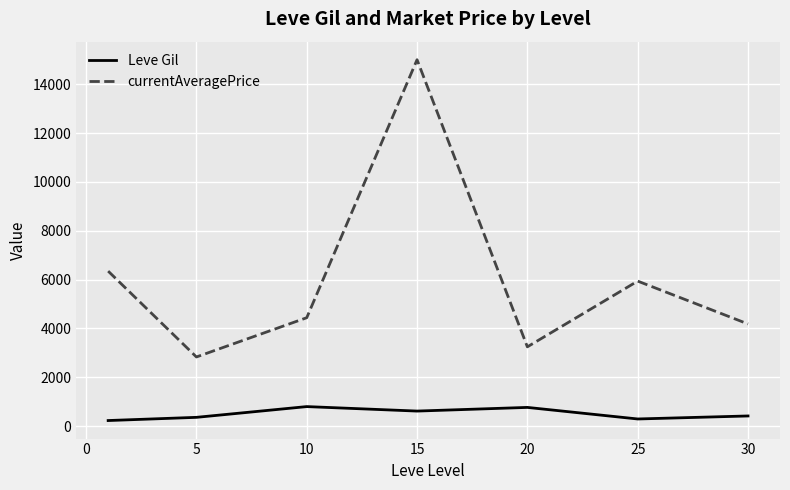

Which series has the widest spread of values?

currentAveragePrice